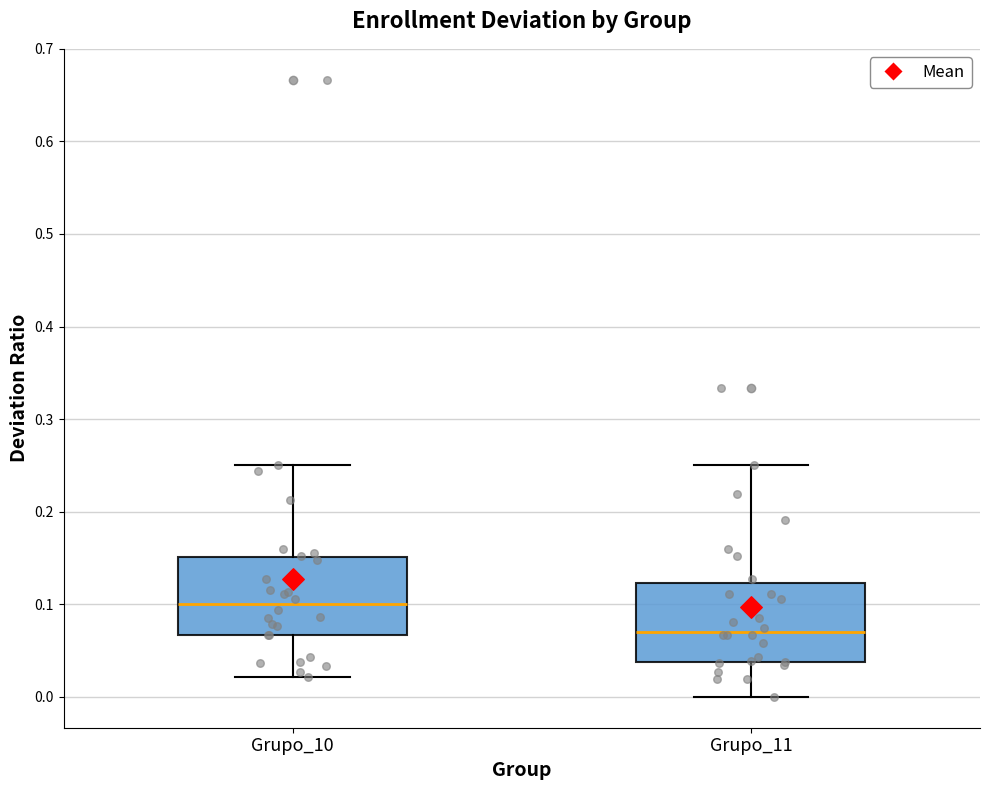

Reading left to right, transcribe this box plot: for each box, give where its median line is, the range the box spans, and where its two whiskers end, as read against the y-axis. The values are not printed on the chart, so give them approximately, as read against the axis.

Grupo_10: median 0.10, box 0.07 to 0.15, whiskers 0.02 to 0.25
Grupo_11: median 0.07, box 0.04 to 0.12, whiskers 0.00 to 0.25